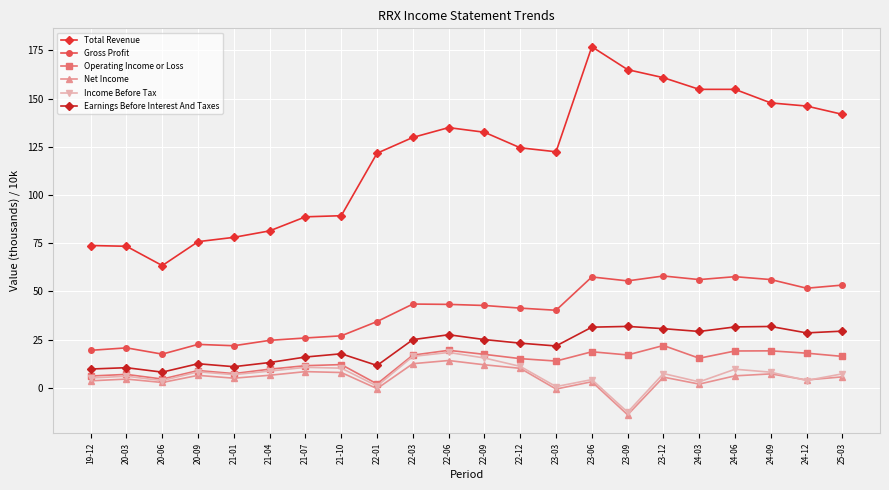

How many interior local peaks does the Total Revenue series have?

2